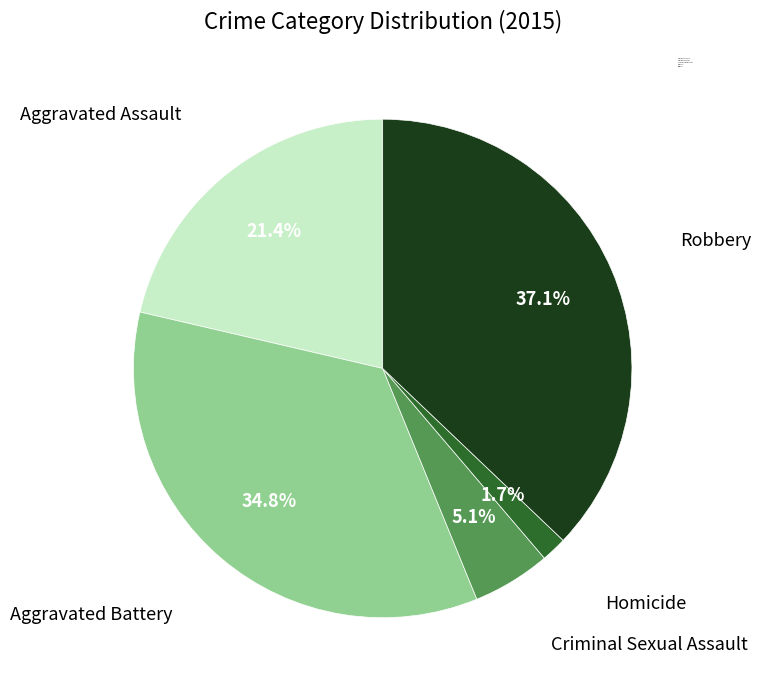

Is it true that Aggravated Assault is 21% of the pie?

True